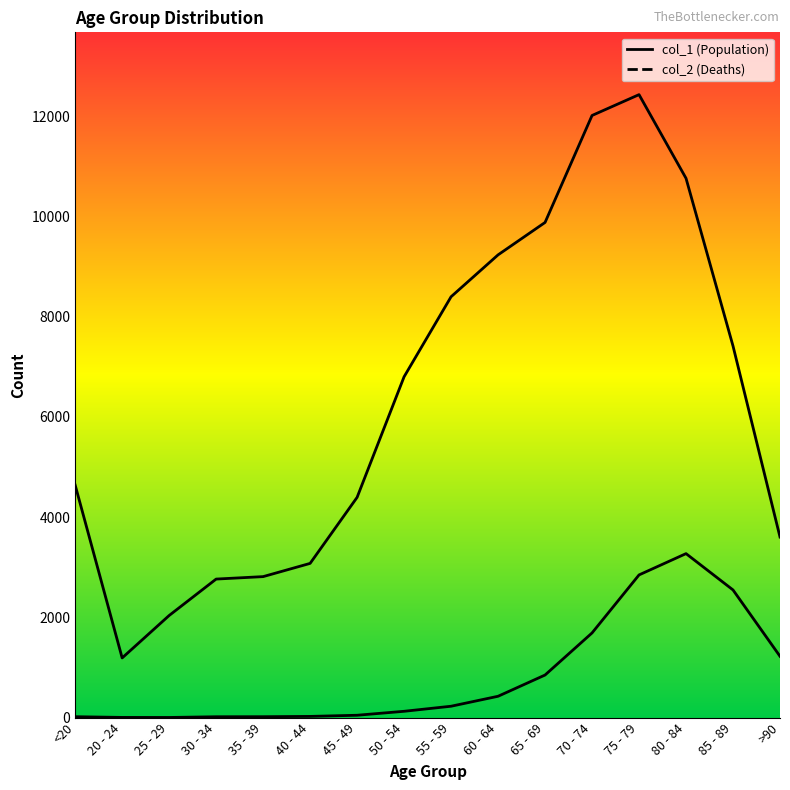

True or false: col_2 and col_1 intersect in this chart.

False